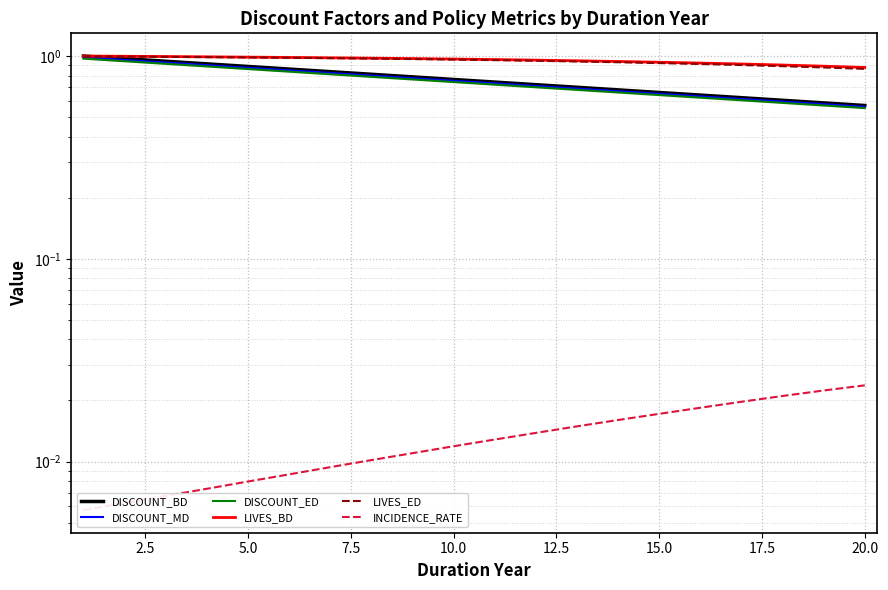

True or false: INCIDENCE_RATE and LIVES_ED intersect in this chart.

False